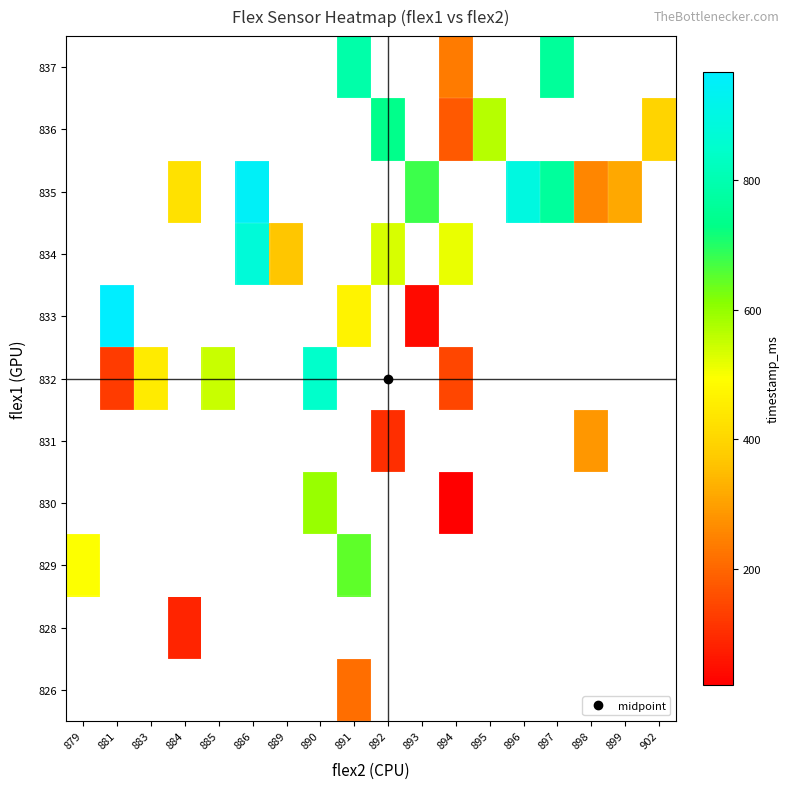

Between 881 and 893, which series saw the biggest shift?

833